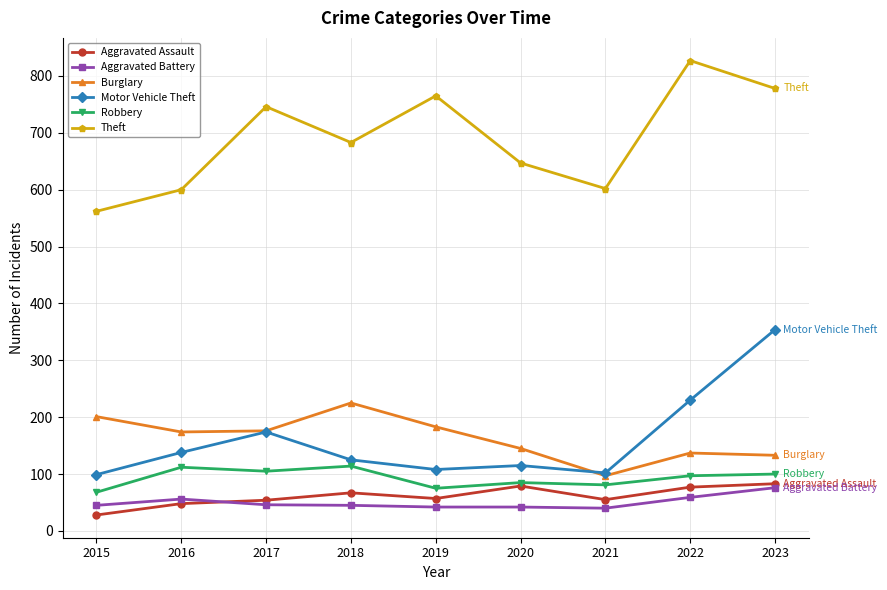

How many values in the Theft series are below 683?

4